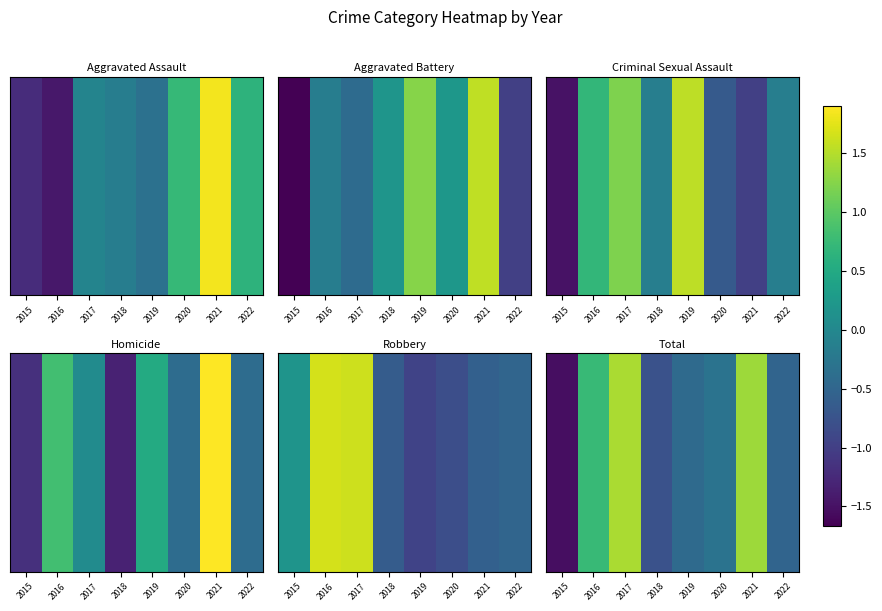

What is the smallest value displayed?

-1.5